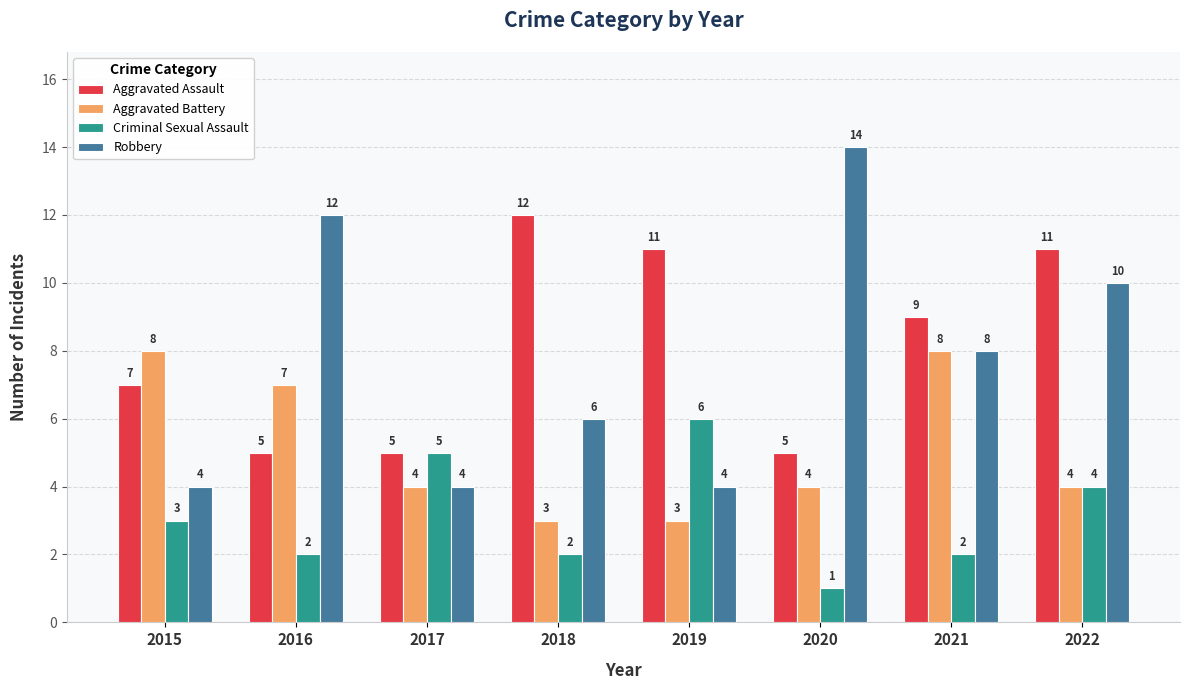

How many data points in Aggravated Assault are less than 9?

4